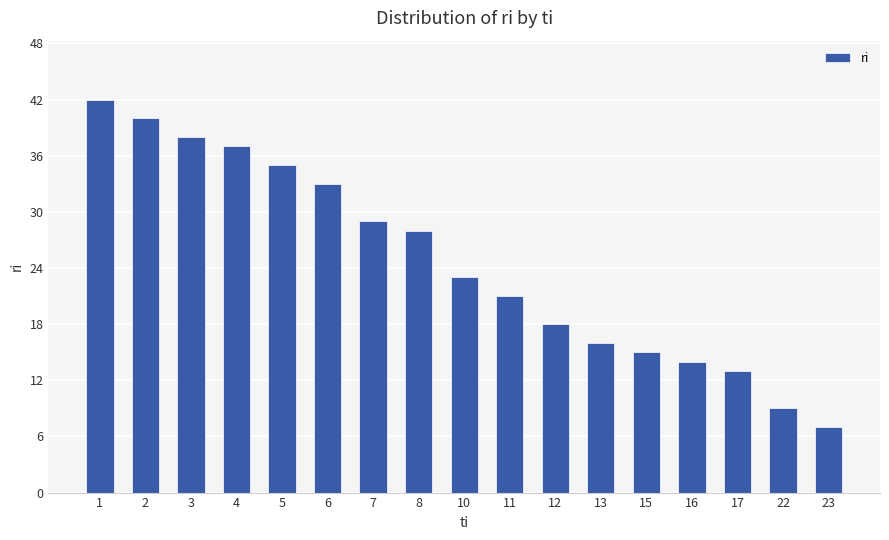

The chart shows a value of 7 at 10. True or false?

False